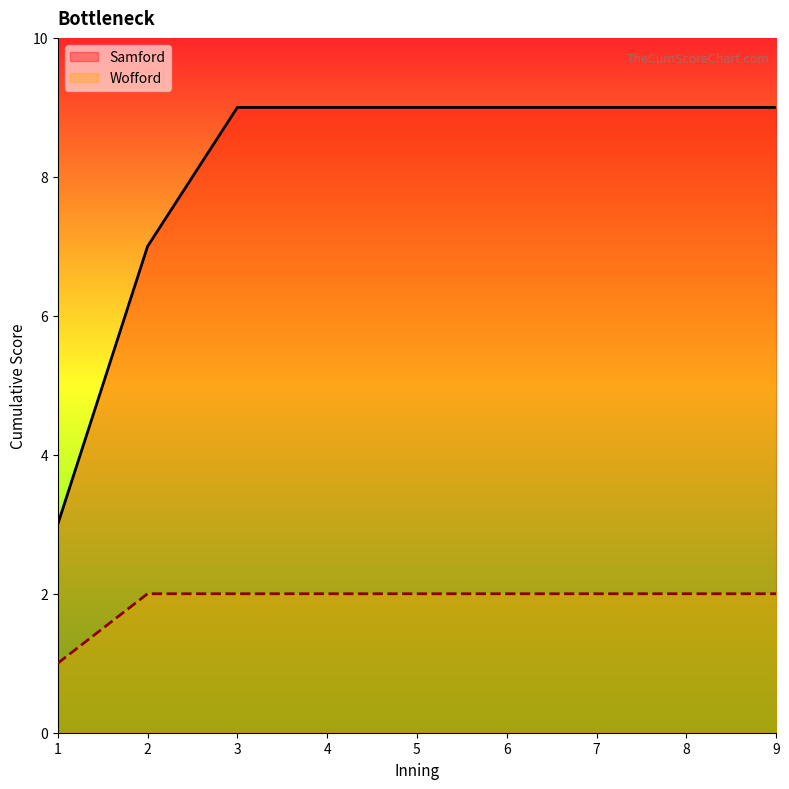

Which series has the largest total across all categories?

Samford